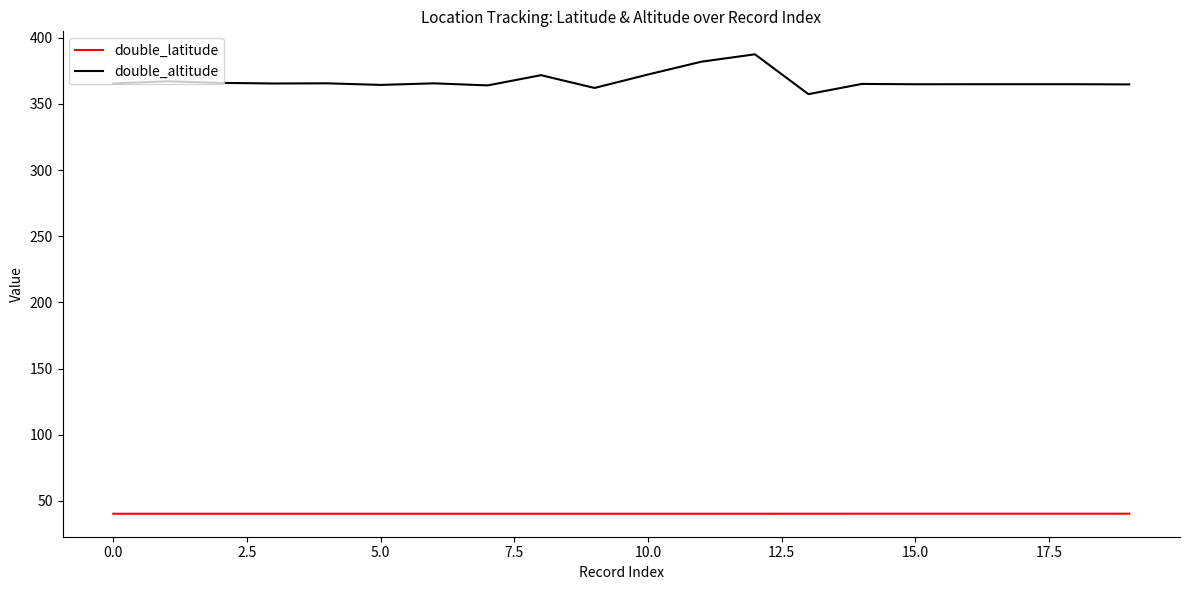

List the series in order of their peak value, highest first.

double_altitude, double_latitude